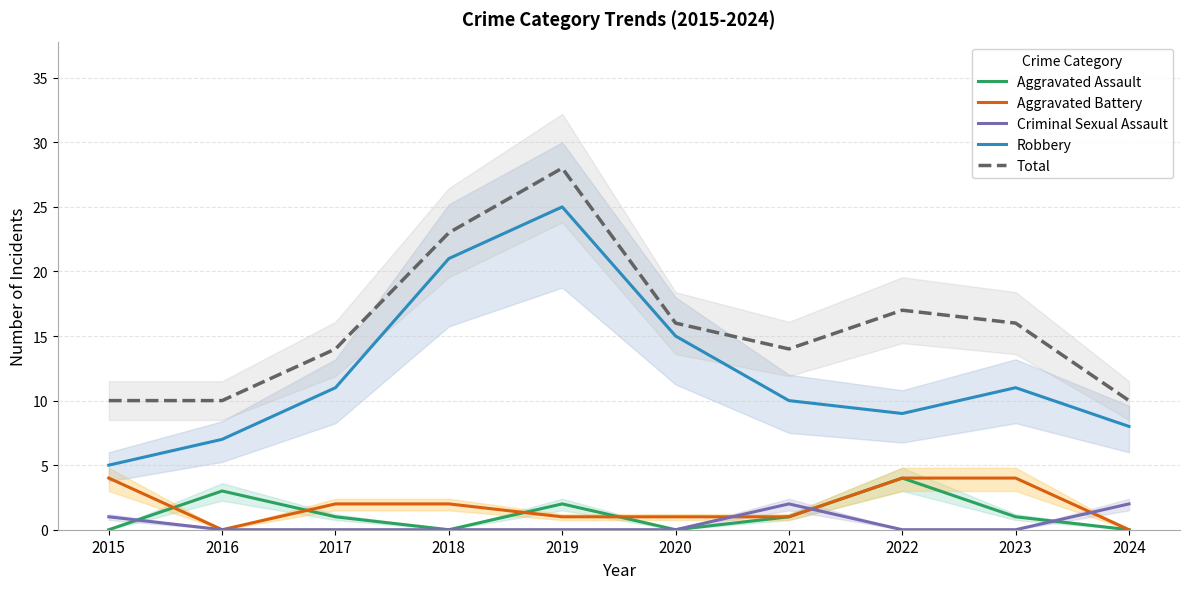

What is the value of the Total point at the 10th from the left?

10